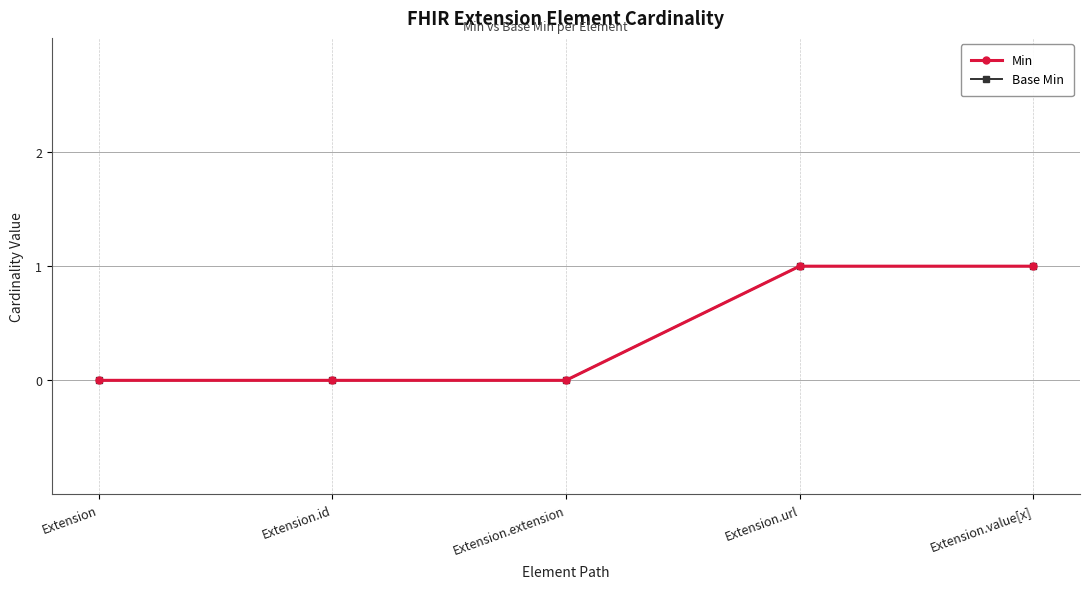

What position from the right is Extension.extension?

3